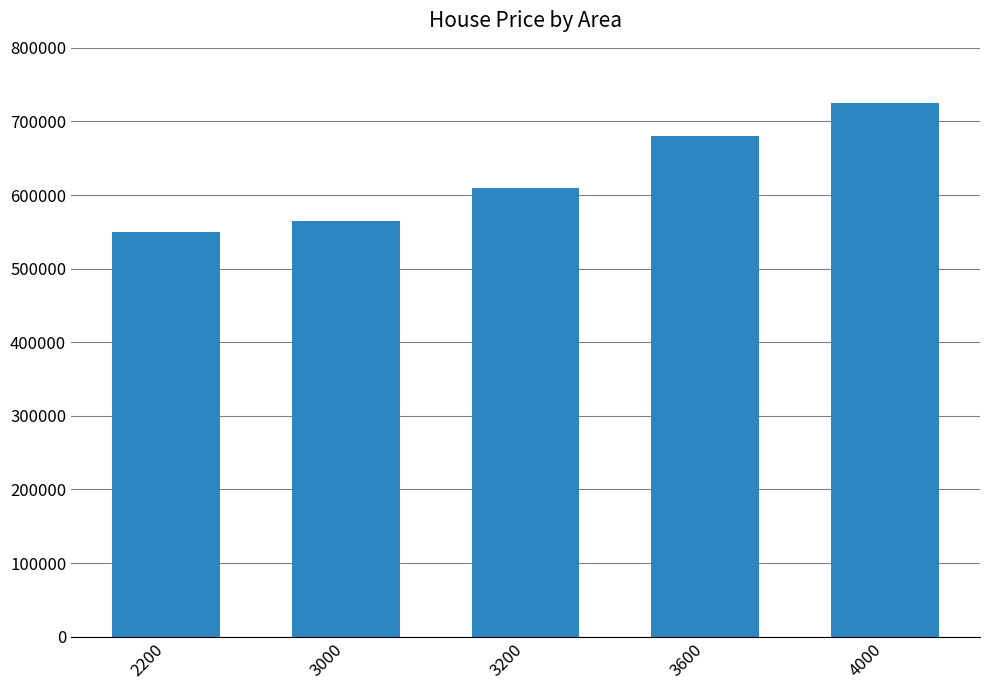

Reading left to right, extract all data points from this chart.

550000	565000	610000	680000	725000